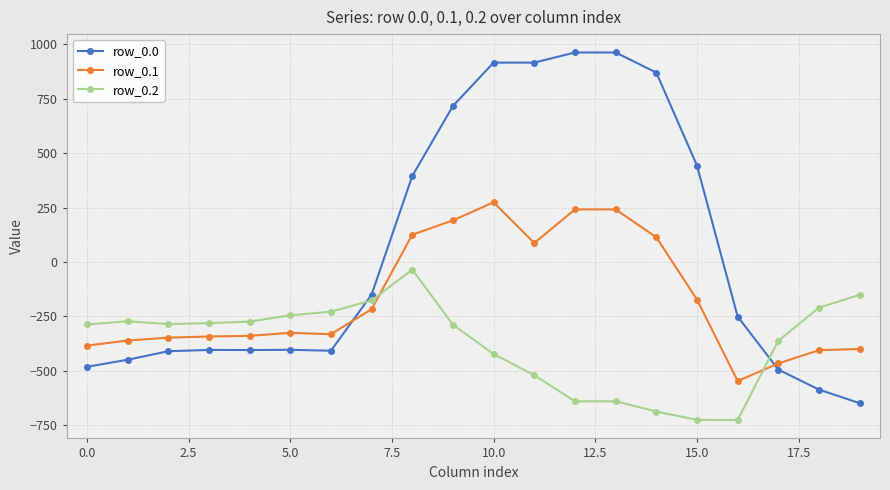

What is the highest value of the row_0.0 series?

962.7